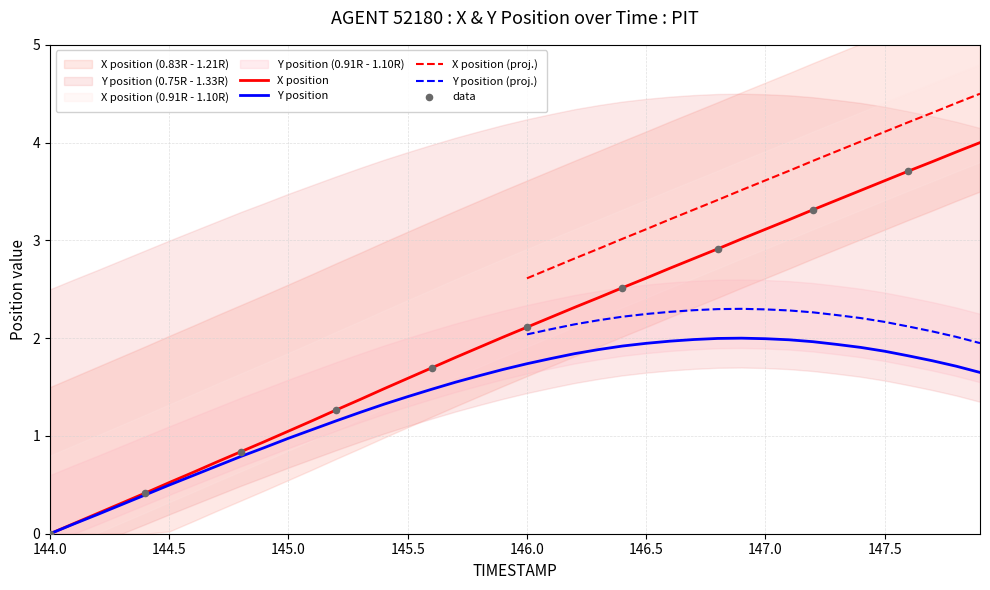

Which series reaches the maximum Y coordinate?

X